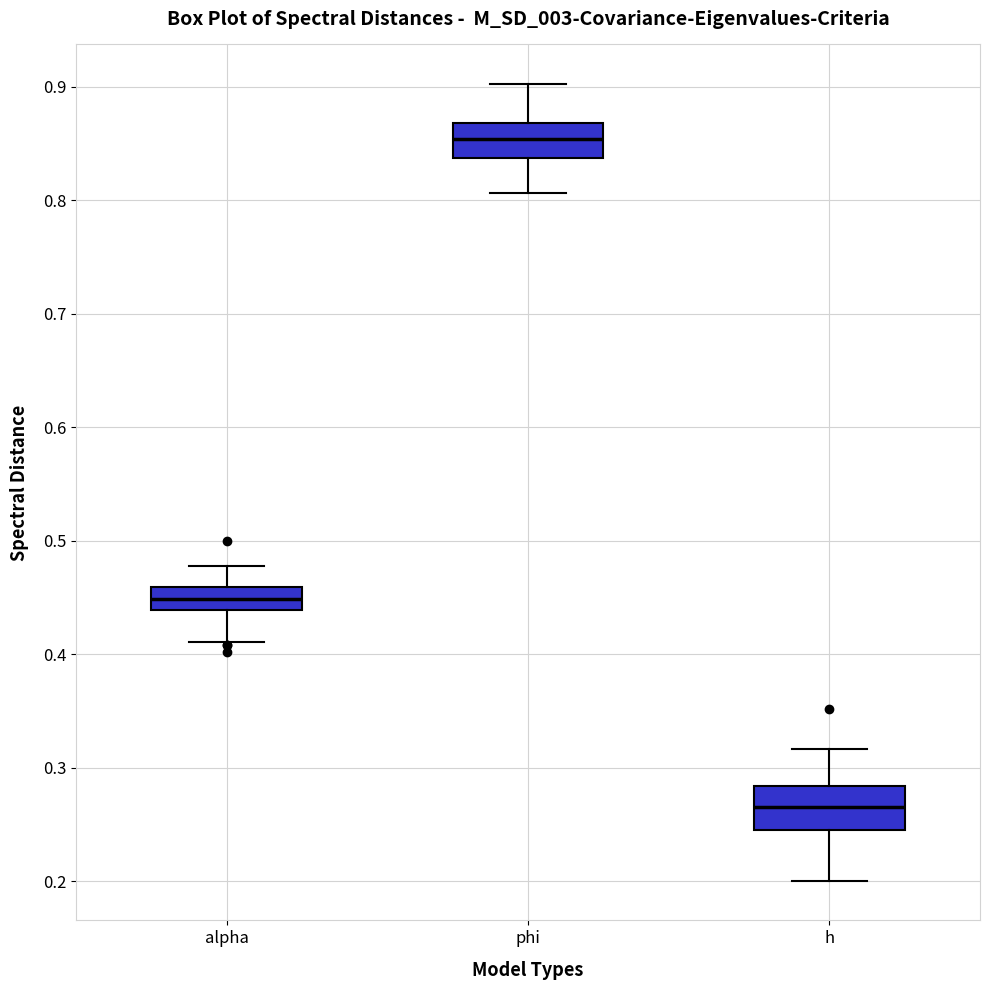

Reading left to right, read every box against the y-axis: the position of its median line, the range the box covers, and the ends of its whiskers. The values are not printed on the chart, so give them approximately, as read against the axis.

alpha: median 0.45, box 0.44 to 0.46, whiskers 0.41 to 0.48
phi: median 0.85, box 0.84 to 0.87, whiskers 0.81 to 0.90
h: median 0.27, box 0.25 to 0.28, whiskers 0.20 to 0.32